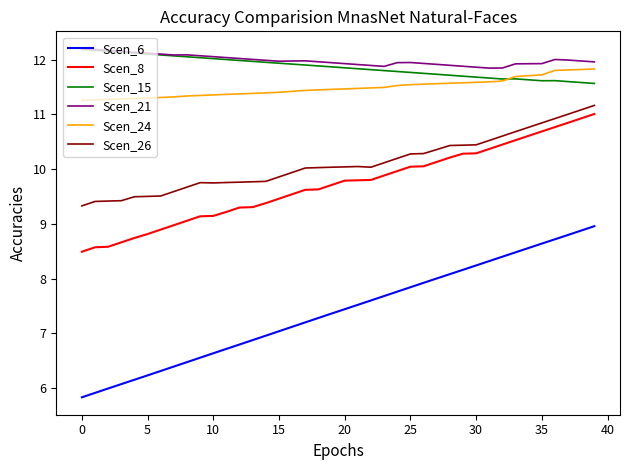

What is the highest value of the Scen_26 series?

11.2